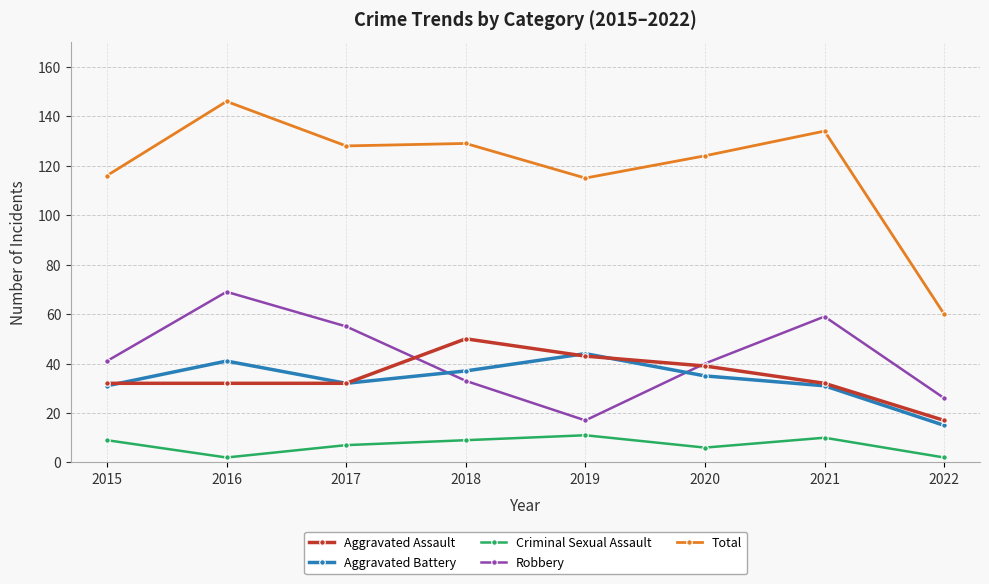

Is it true that Total equals 31 at 2017?

False